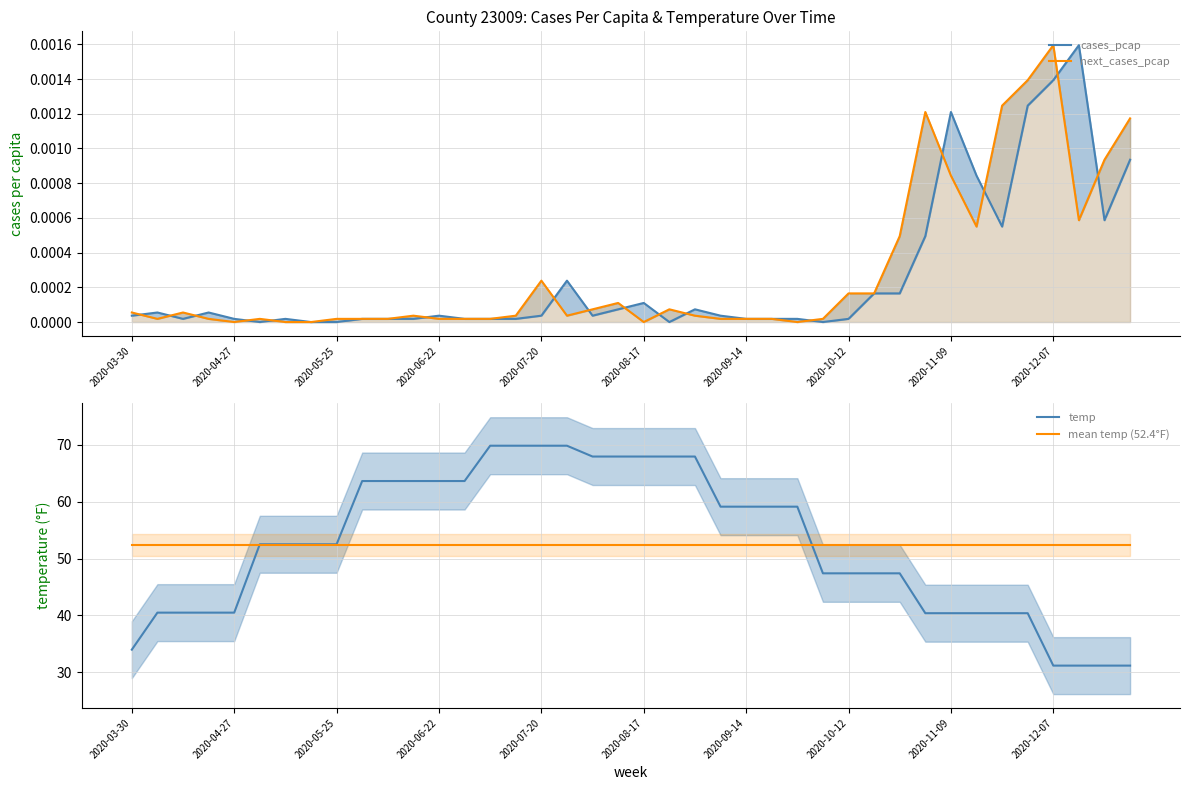

True or false: mean temp (52.4°F) and next_cases_pcap cross at least once.

False